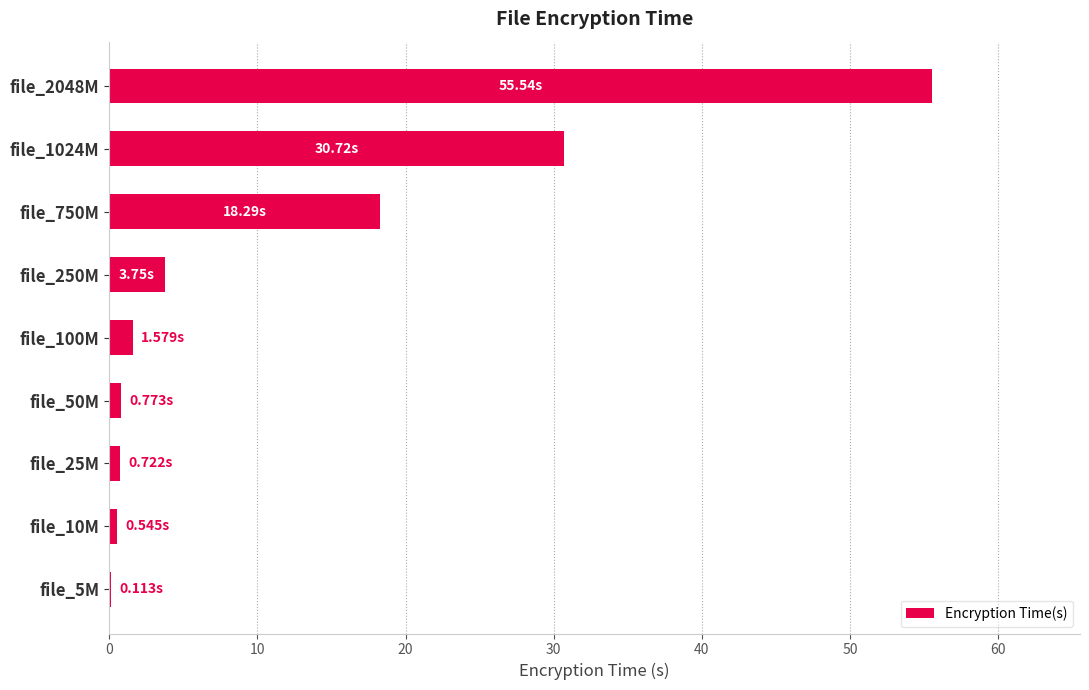

Which category has the highest value across all series?

file_2048M